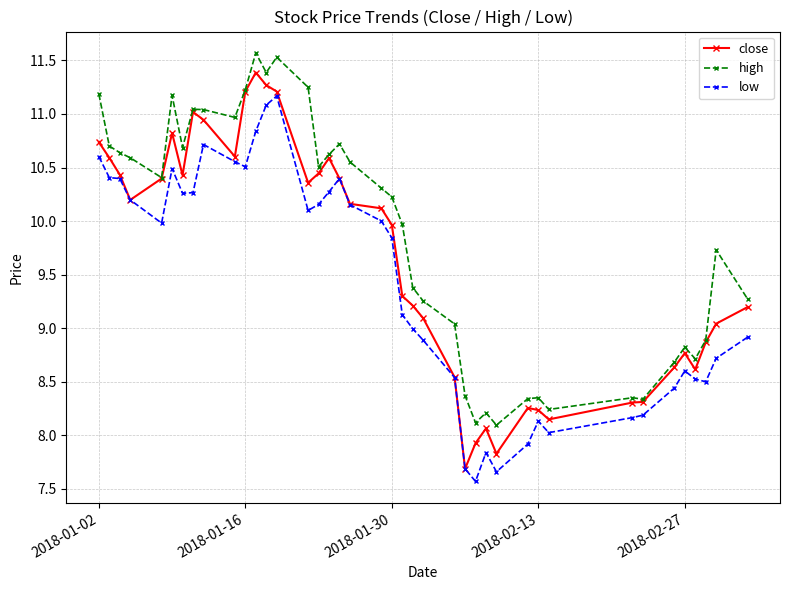

Which series has the largest total across all categories?

high